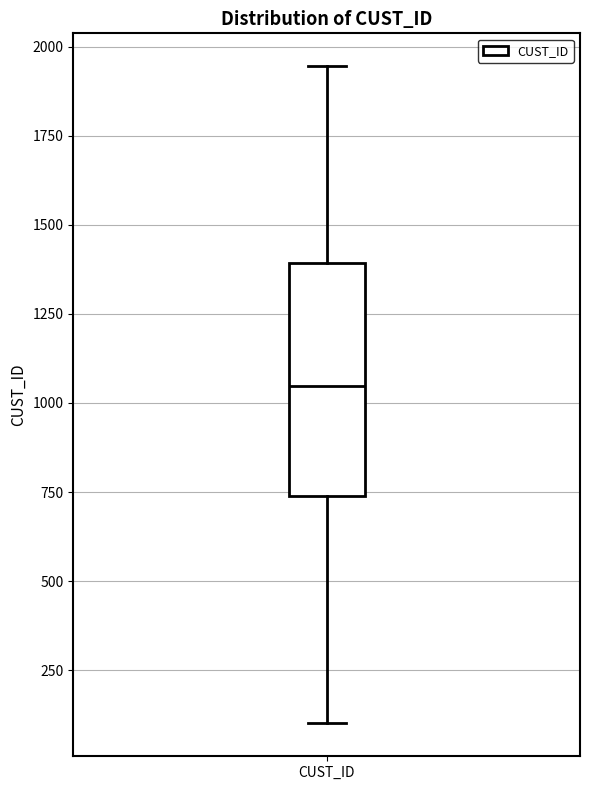

Transcribe this box plot: give where the median line is, the range the box spans, and where the two whiskers end, as read against the y-axis. The values are not printed on the chart, so give them approximately, as read against the axis.

median 1050, box 750 to 1400, whiskers 100 to 1950